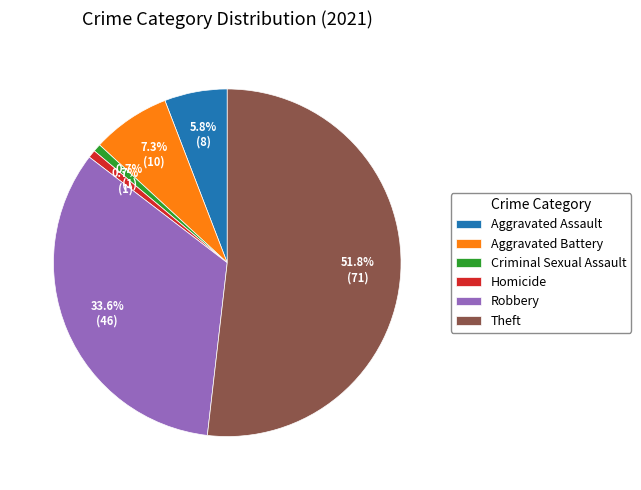

How many slices are in this pie chart?

6